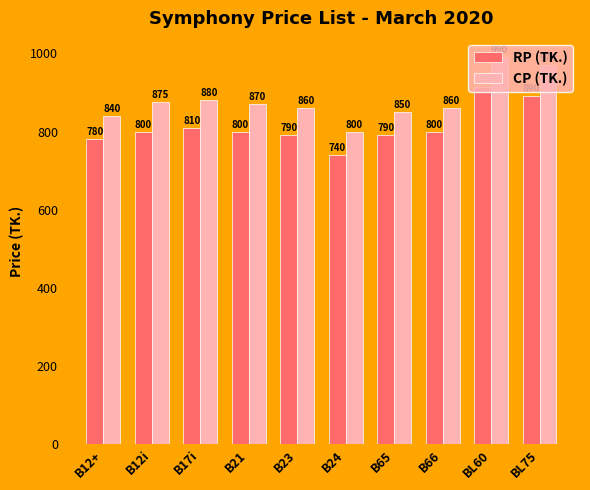

At which category is the sum across all series the highest?

BL60